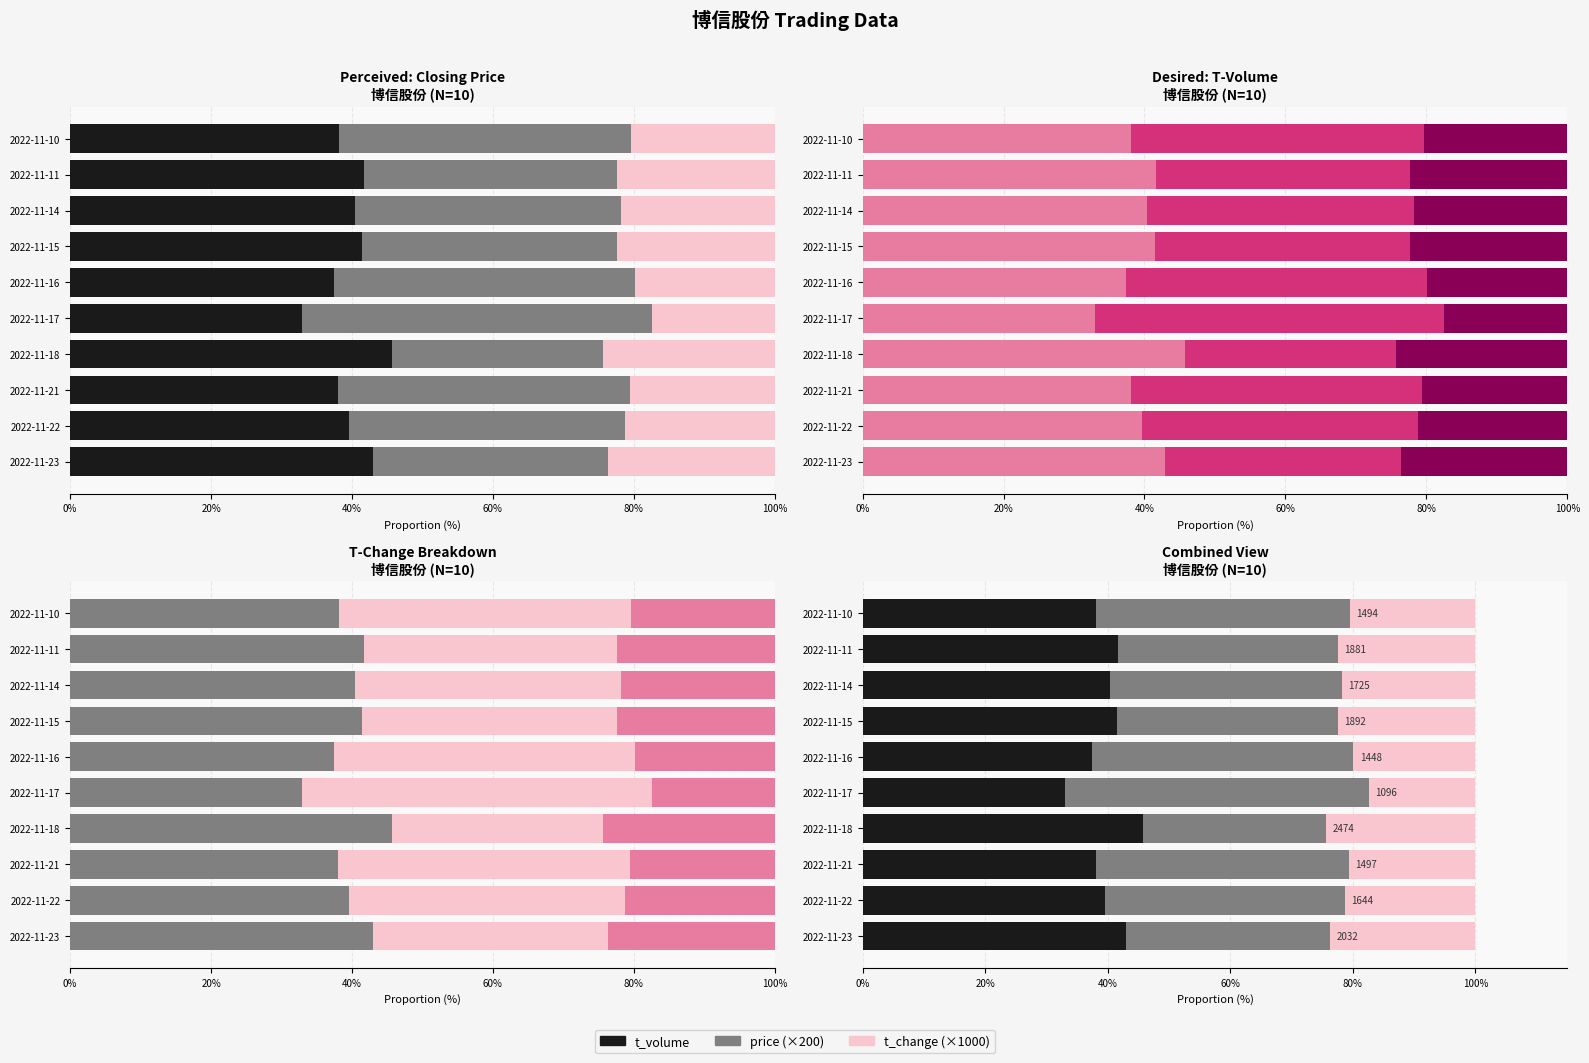

What is the sum of all price (×200) values?

387.6